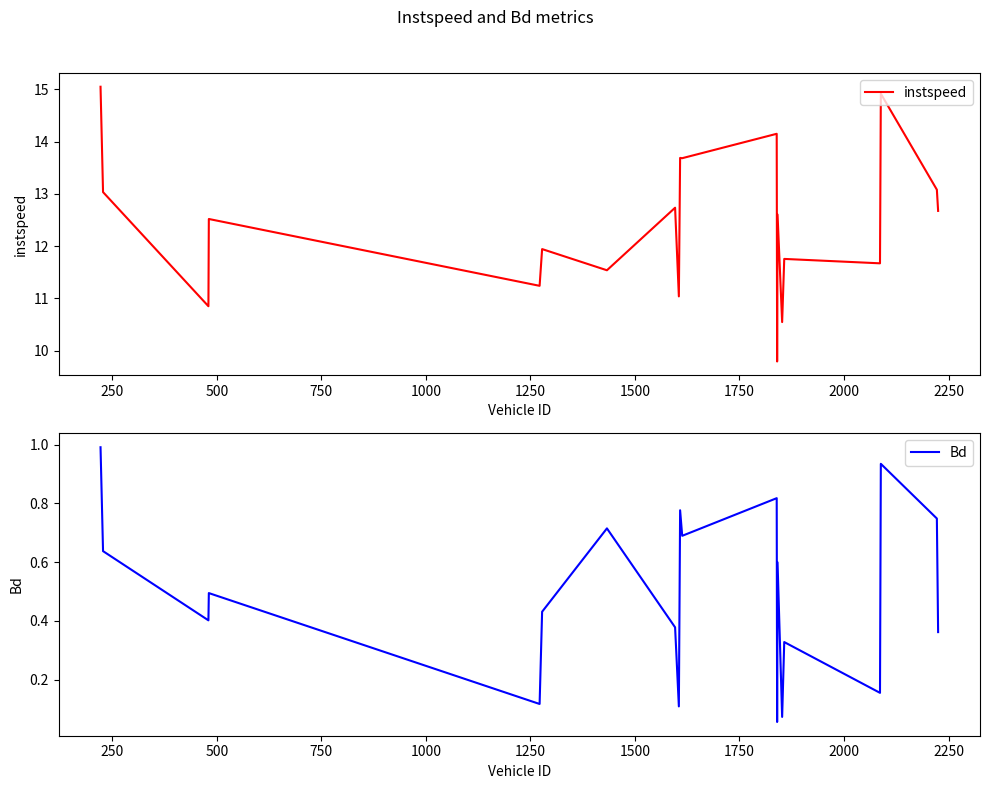

True or false: Bd and instspeed intersect in this chart.

False